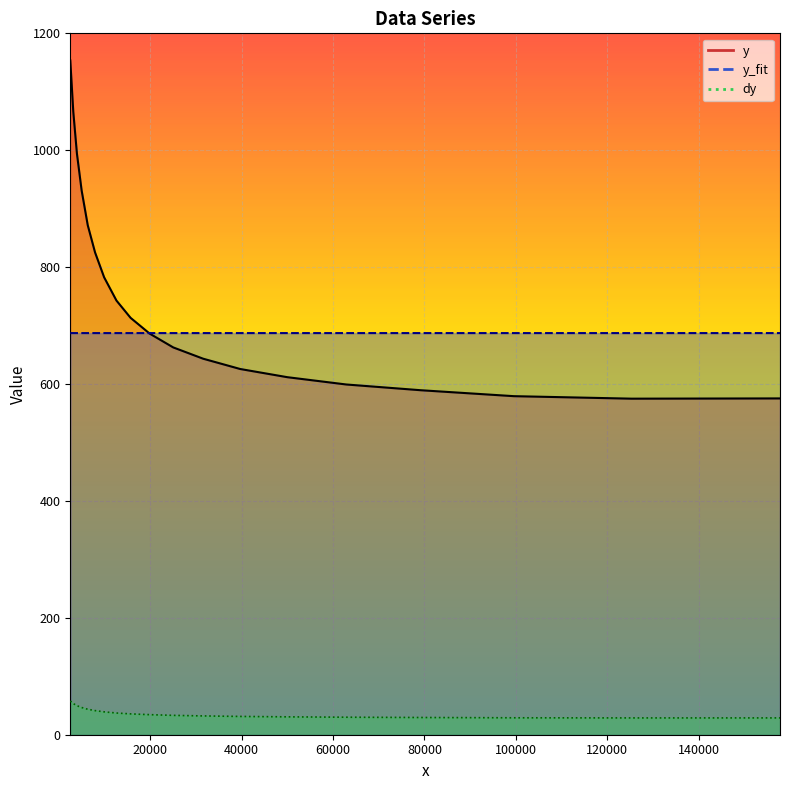

What is the lowest value of the dy series?

28.7